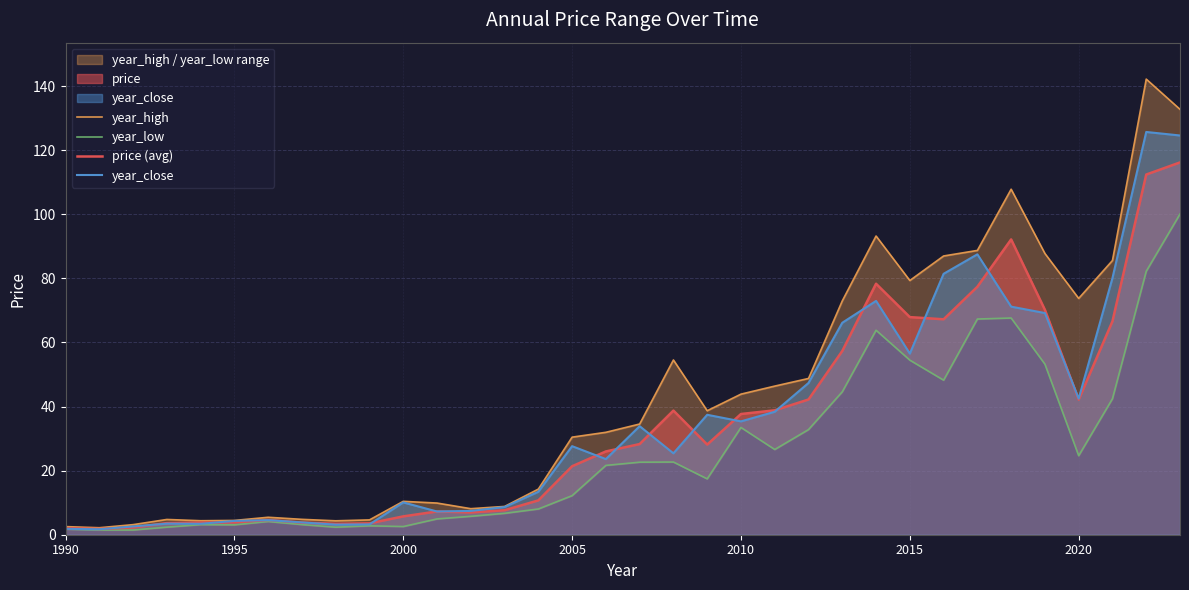

How many interior local valleys does the year_close series have?

9